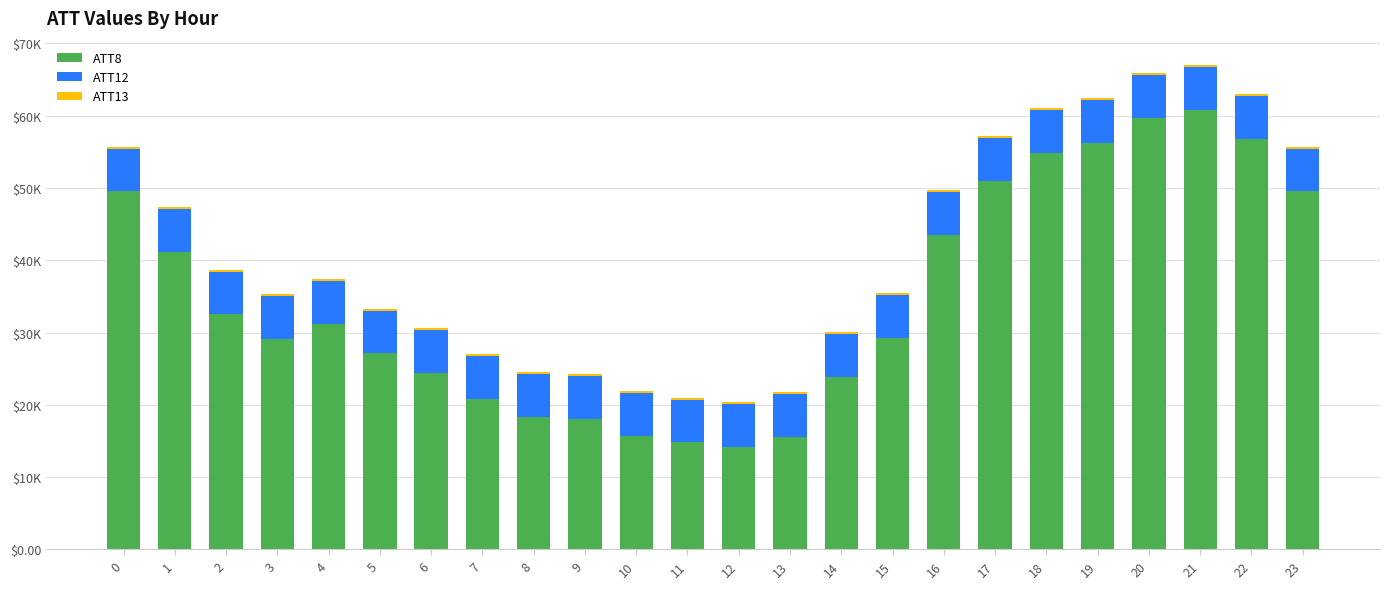

What is the total value across all series at 21?

67002.0